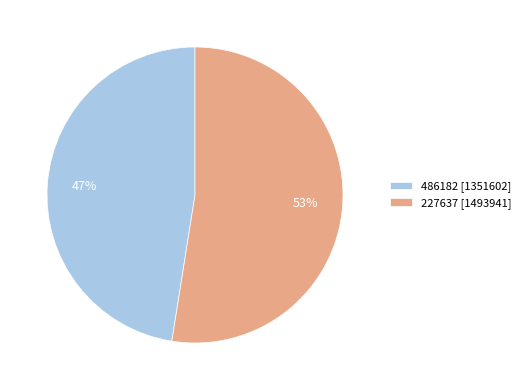

Which category has the biggest portion of the pie?

227637